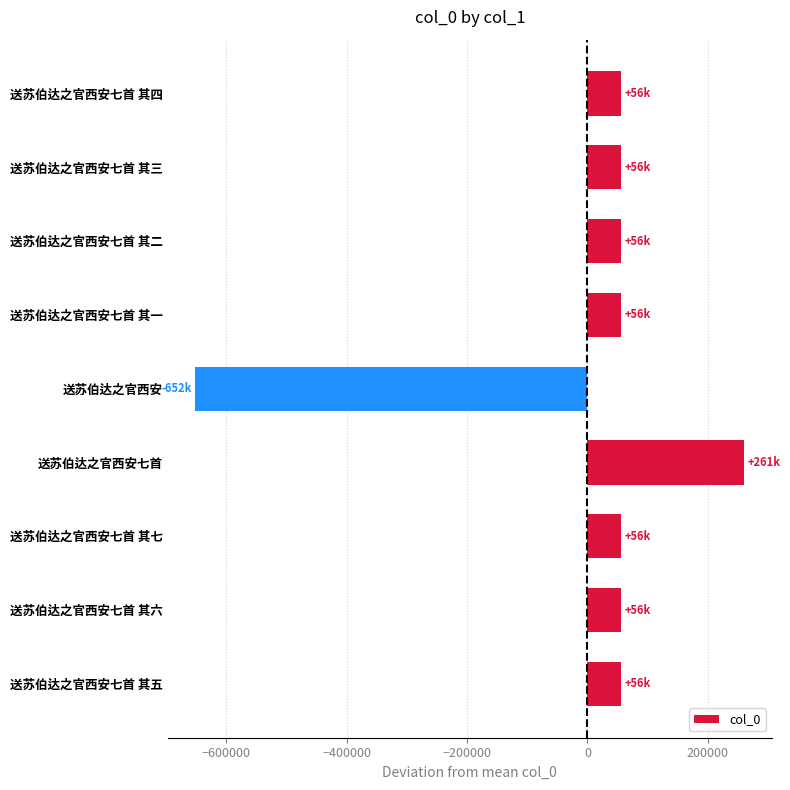

Which category has the lowest value across all series?

送苏伯达之官西安